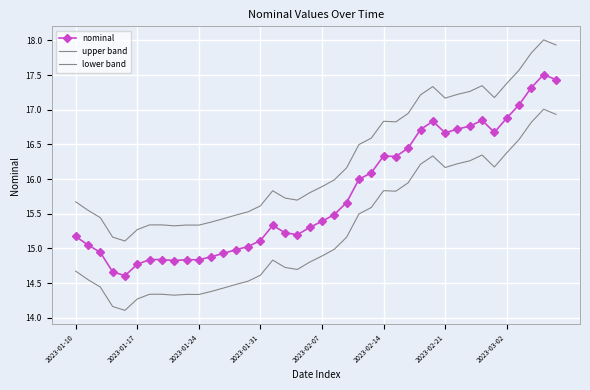

Reading left to right, what are all the values shown in this chart?

nominal: 15.2	15.1	14.9	14.7	14.6	14.8	14.8	14.8	14.8	14.8	14.8	14.9	14.9	15.0	15.0	15.1	15.3	15.2	15.2	15.3	15.4	15.5	15.7	16.0	16.1	16.3	16.3	16.4	16.7	16.8	16.7	16.7	16.8	16.8	16.7	16.9	17.1	17.3	17.5	17.4
upper band: 15.7	15.6	15.4	15.2	15.1	15.3	15.3	15.3	15.3	15.3	15.3	15.4	15.4	15.5	15.5	15.6	15.8	15.7	15.7	15.8	15.9	16.0	16.2	16.5	16.6	16.8	16.8	16.9	17.2	17.3	17.2	17.2	17.3	17.3	17.2	17.4	17.6	17.8	18.0	17.9
lower band: 14.7	14.6	14.4	14.2	14.1	14.3	14.3	14.3	14.3	14.3	14.3	14.4	14.4	14.5	14.5	14.6	14.8	14.7	14.7	14.8	14.9	15.0	15.2	15.5	15.6	15.8	15.8	15.9	16.2	16.3	16.2	16.2	16.3	16.3	16.2	16.4	16.6	16.8	17.0	16.9